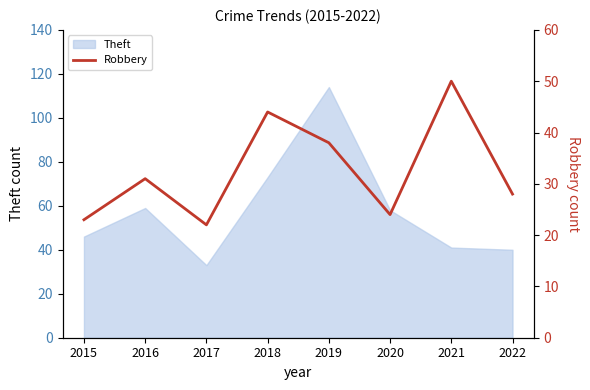

What is the value of the 4th point from the left?

44